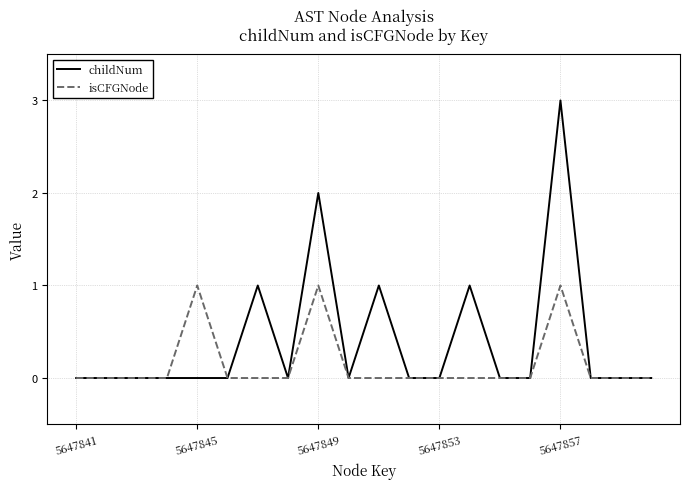

What is the greatest value displayed?

3